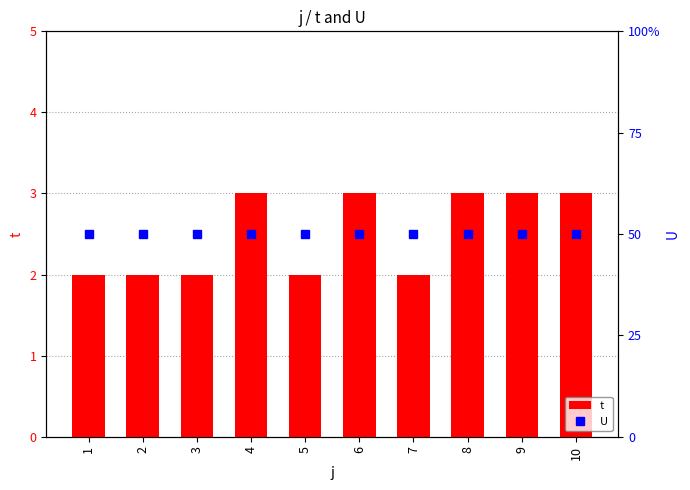

Which has a higher value, 3 or 1?

3